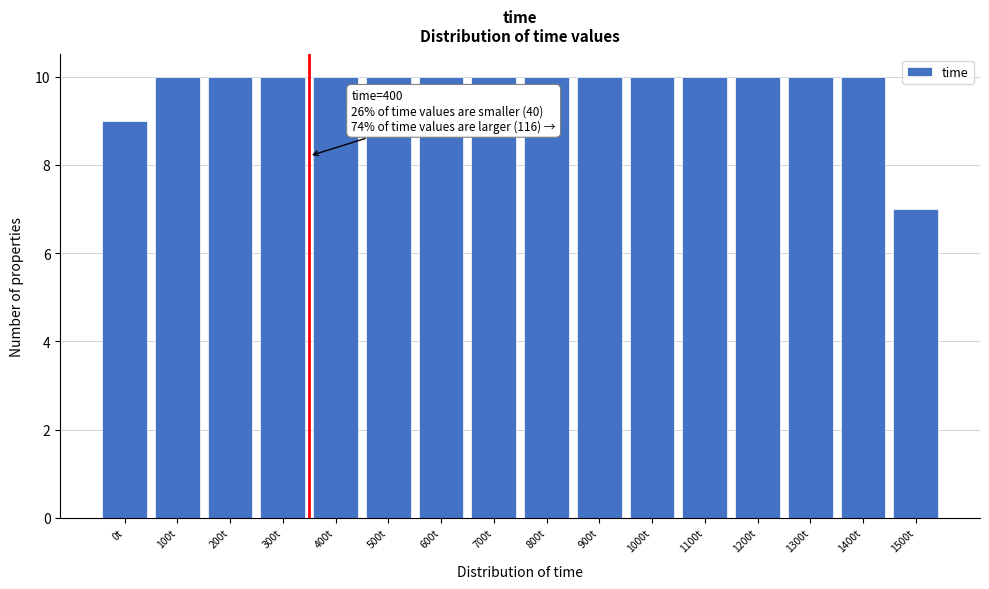

Reading left to right, list all the values displayed in this chart.

9	10	10	10	10	10	10	10	10	10	10	10	10	10	10	7